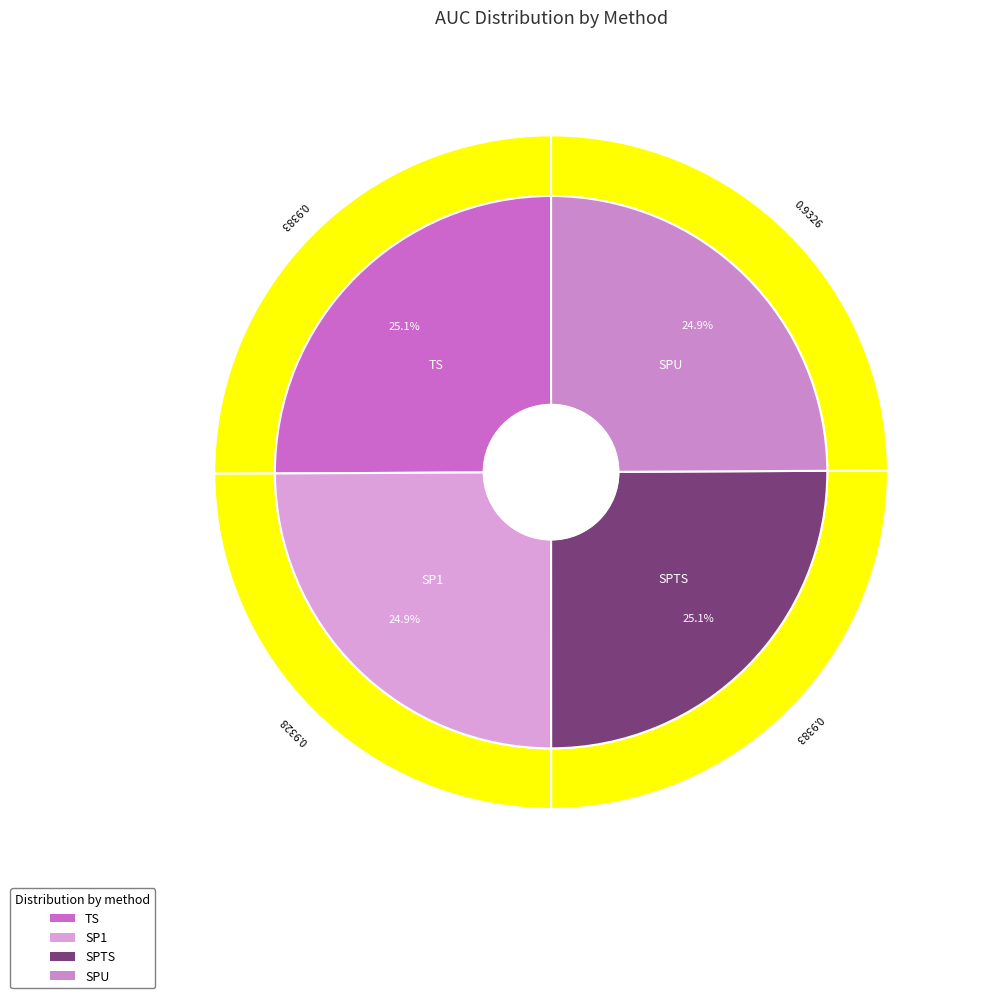

To the nearest percent, what percentage of the pie is SP1?

25%